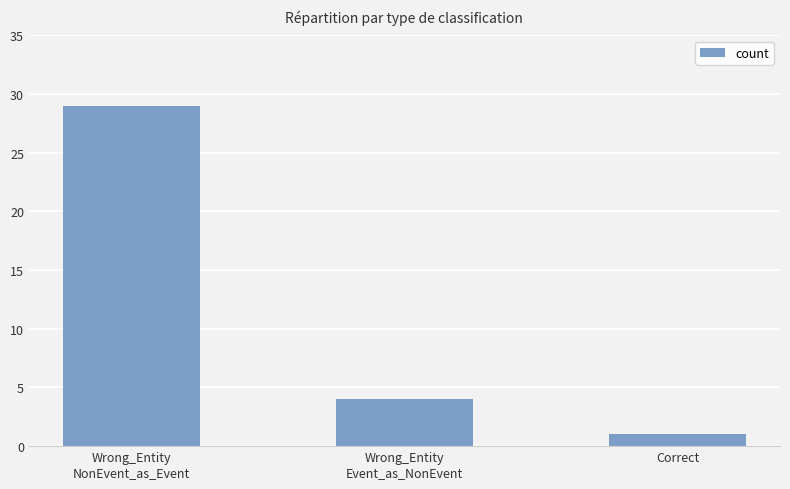

What value does the data have at Wrong_Entity
Event_as_NonEvent?

4